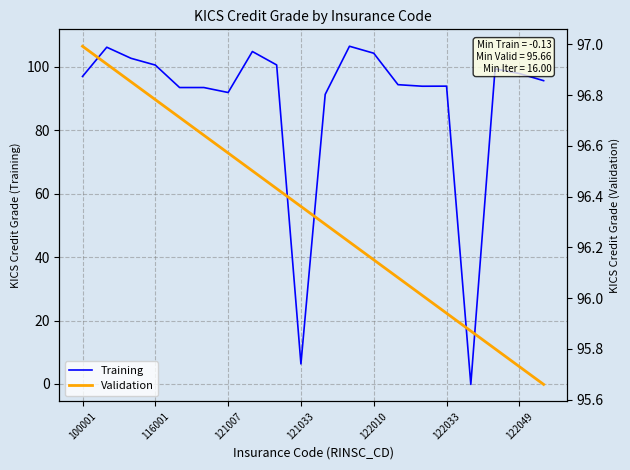

Reading right to left, list all the values displayed in this chart.

Training: 95.7	97.9	99.4	-0.1	93.9	93.9	94.4	104.3	106.5	91.3	6.3	100.6	104.9	91.9	93.5	93.5	100.6	102.7	106.2	97.0
Validation: 95.7	95.7	95.8	95.9	95.9	96.0	96.1	96.2	96.2	96.3	96.4	96.4	96.5	96.6	96.6	96.7	96.8	96.9	96.9	97.0